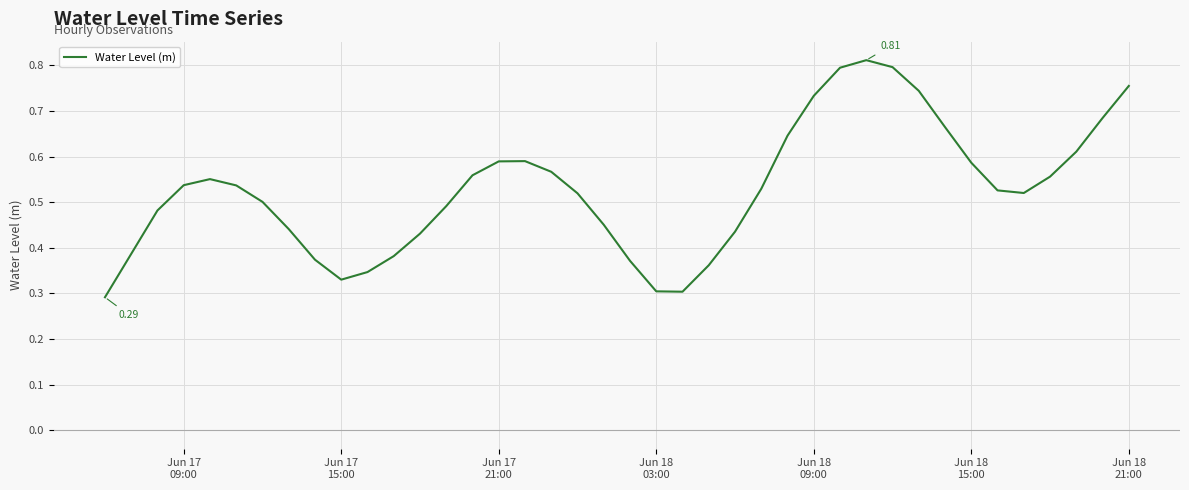

What is the greatest value displayed?

0.8